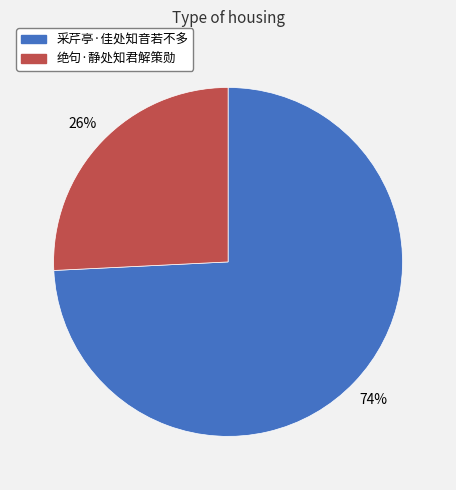

Count the number of slices in the pie.

2